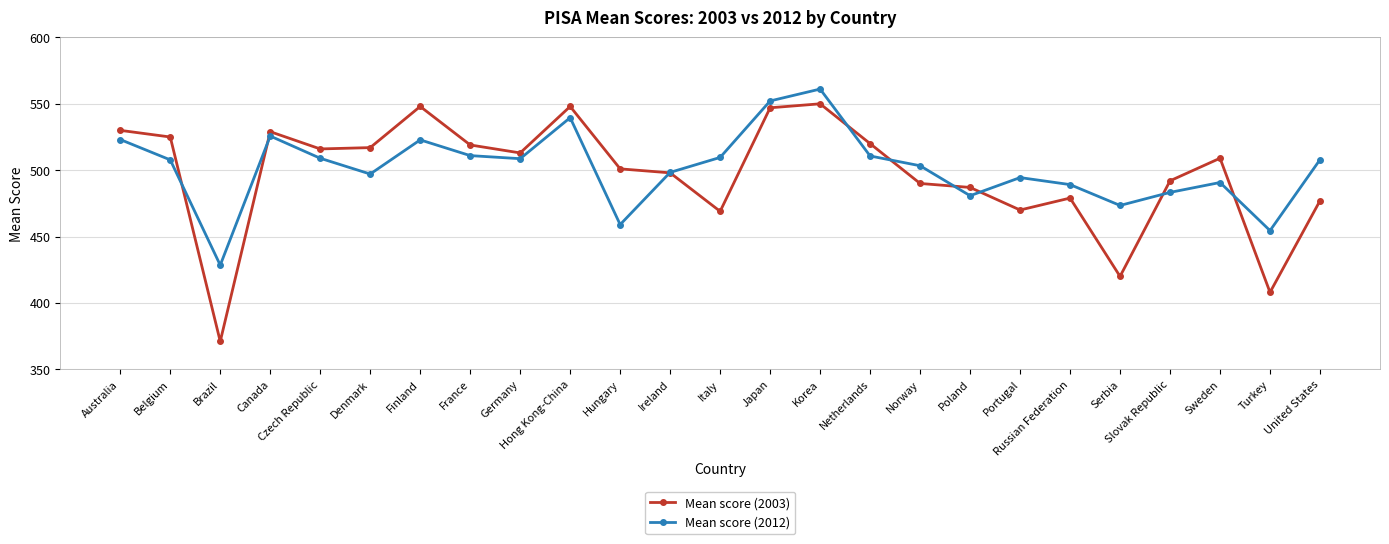

What is the sum of all Mean score (2012) values?

12541.6